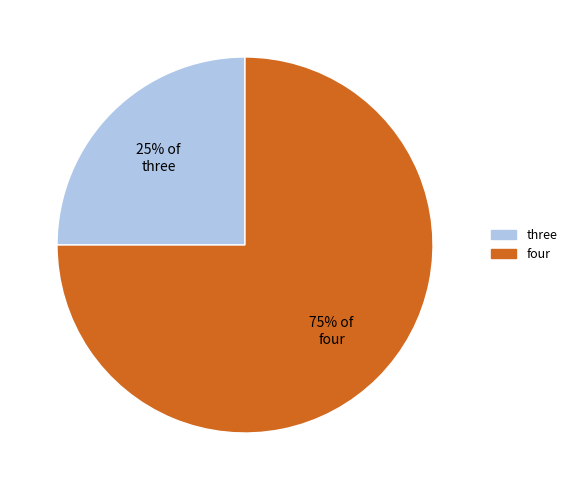

What is the ratio of the value at three to the value at four?

0.3